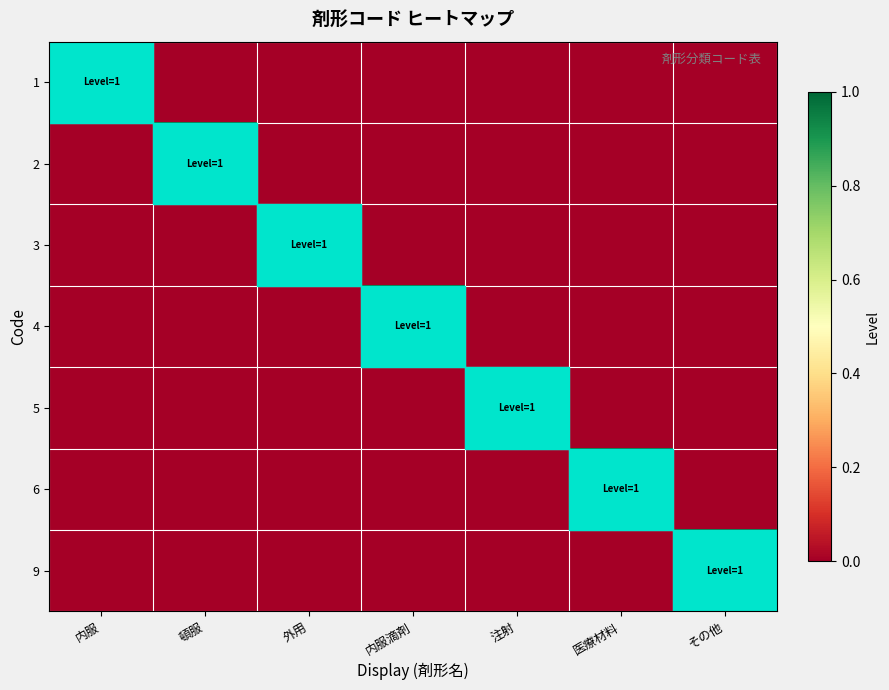

Rank the series by their maximum value, from highest to lowest.

1, 2, 3, 4, 5, 6, 9